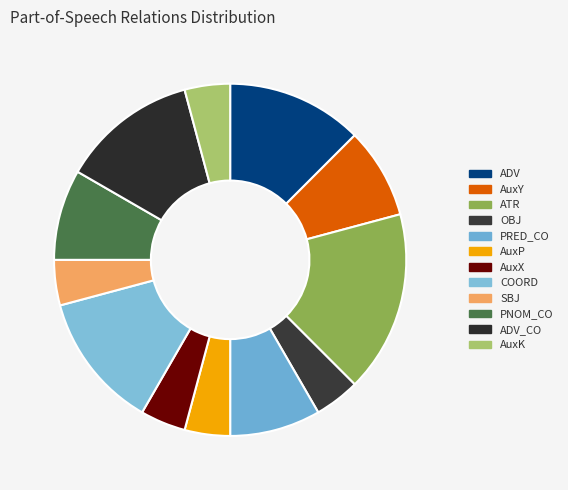

Is it true that SBJ is 4% of the pie?

True